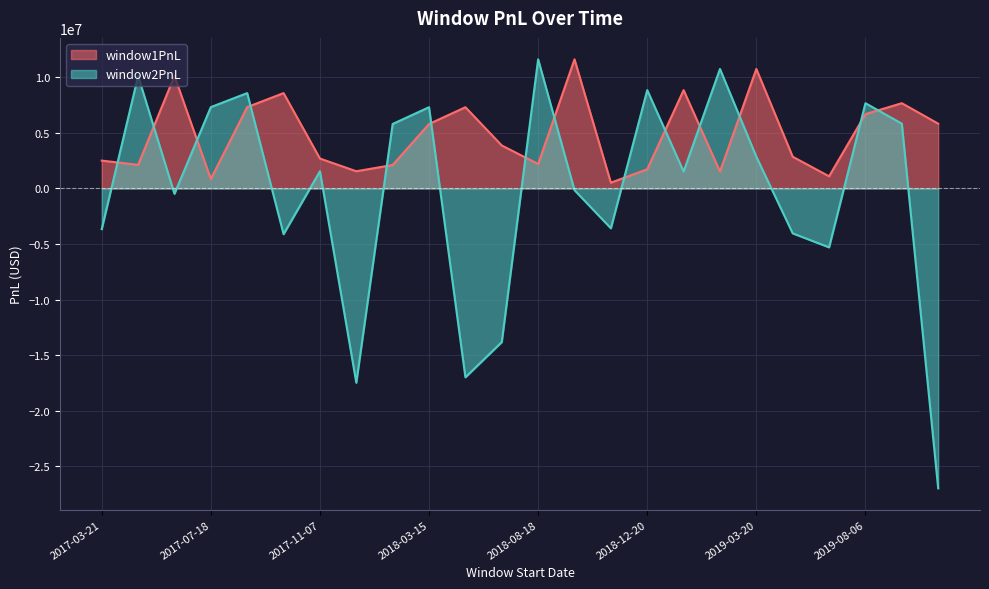

What position from the right is 2018-12-20?

9